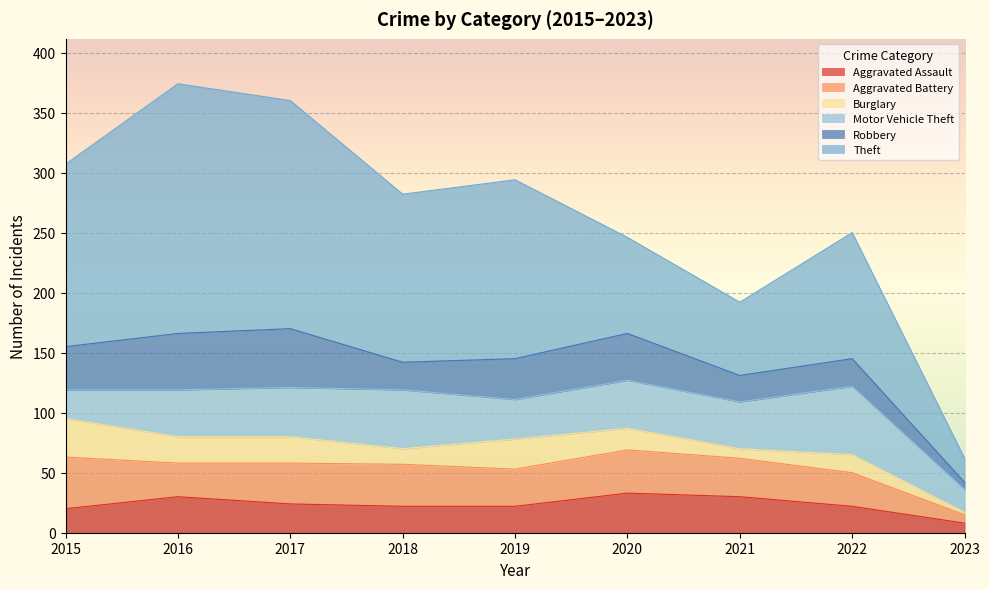

Rank the categories by Theft value from highest to lowest.

2016, 2017, 2015, 2019, 2018, 2022, 2020, 2021, 2023